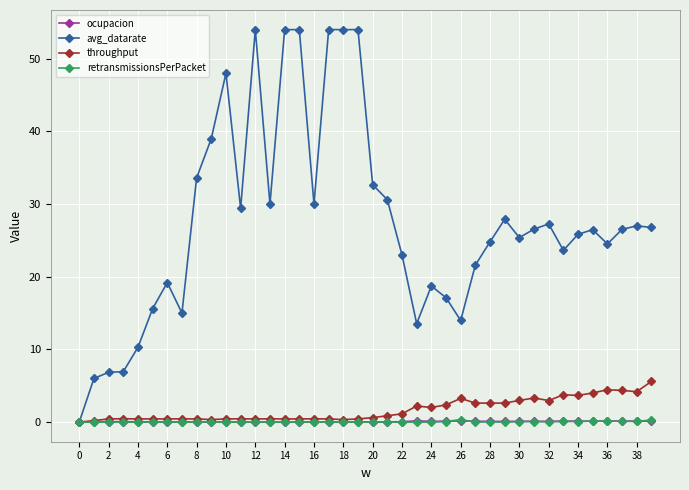

Which series has the widest spread of values?

avg_datarate